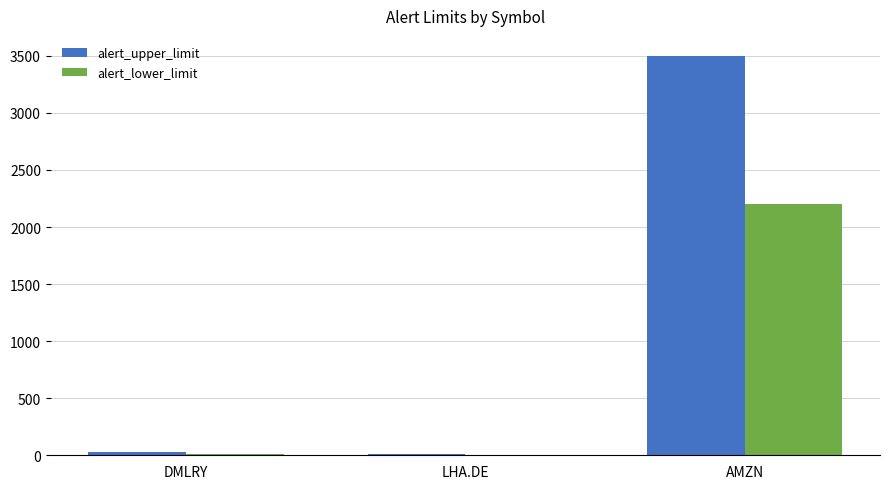

What are all the series names shown in the legend?

alert_upper_limit, alert_lower_limit